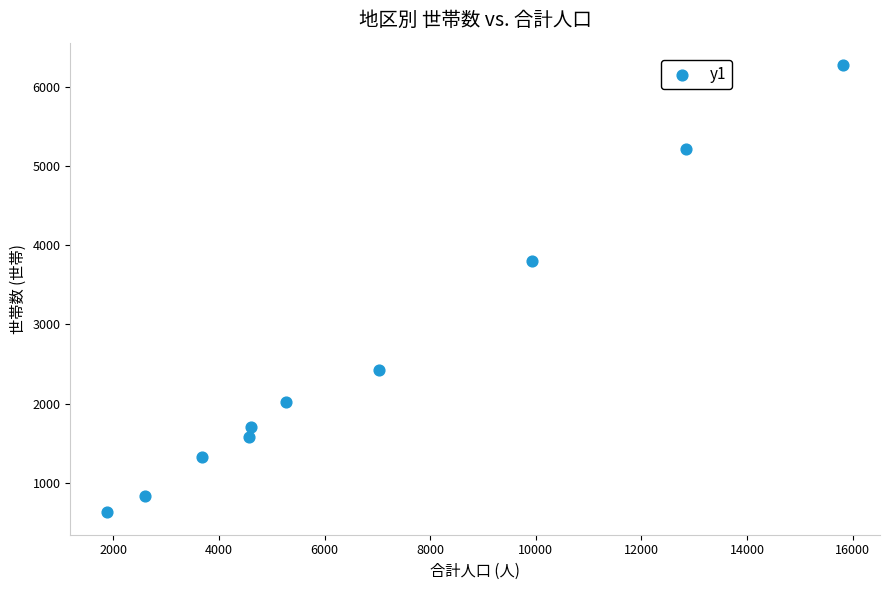

What is the average X value?

6825